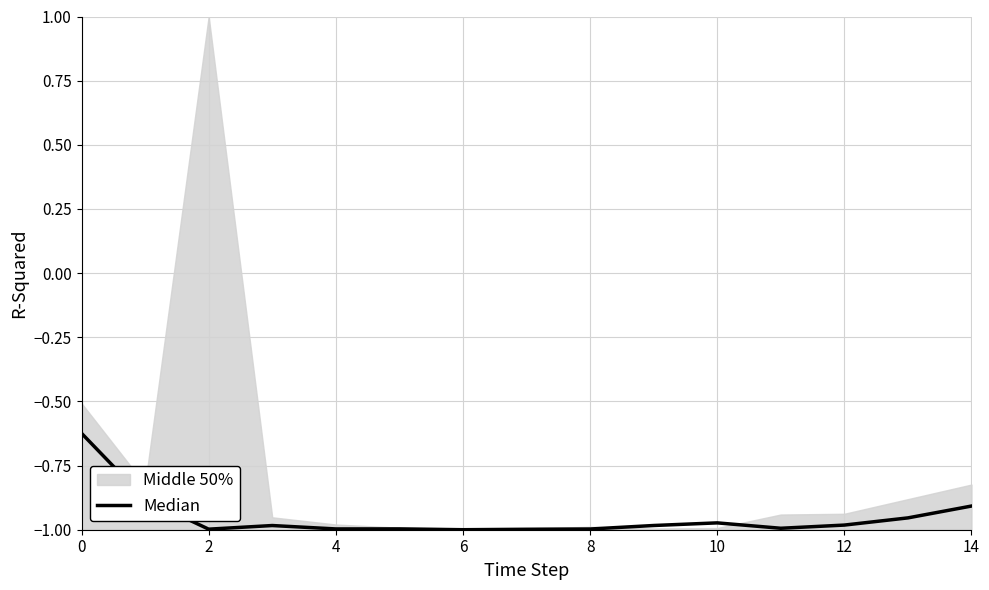

Reading left to right, extract all data points from this chart.

-0.6	-0.9	-1.0	-1.0	-1.0	-1.0	-1.0	-1.0	-1.0	-1.0	-1.0	-1.0	-1.0	-1.0	-0.9